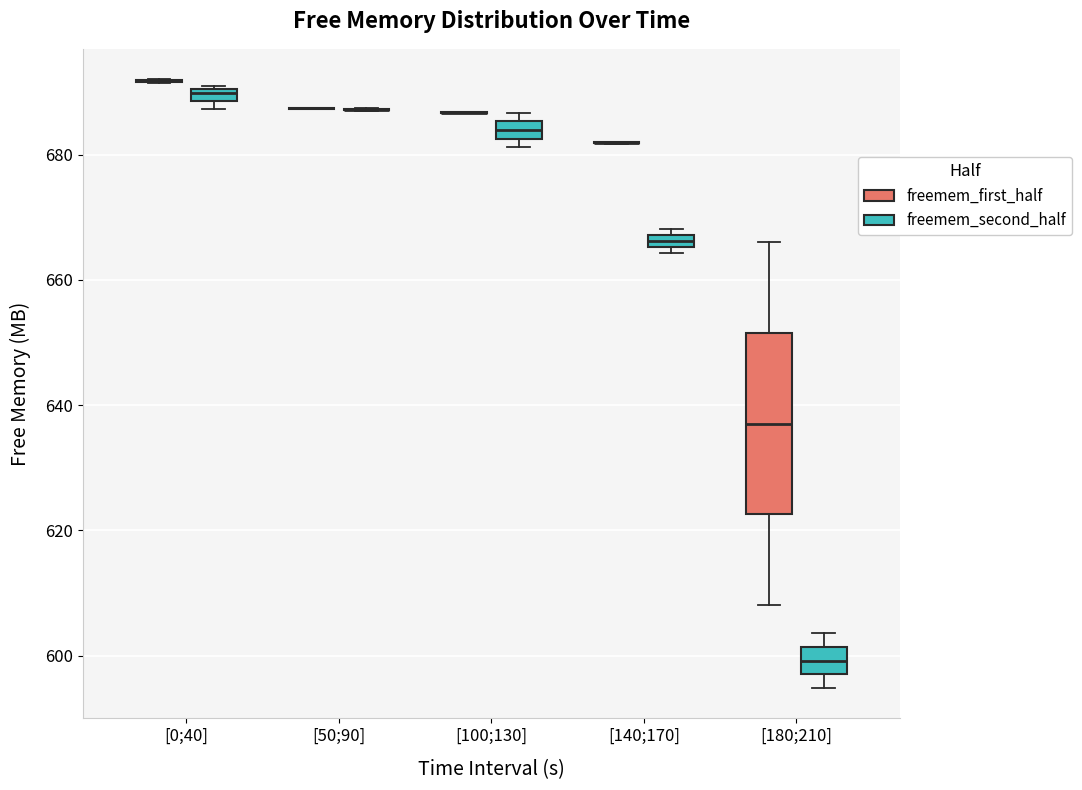

Comparing the boxes themselves (not the whiskers), which one is the tallest?

[180;210] (freemem_first_half)